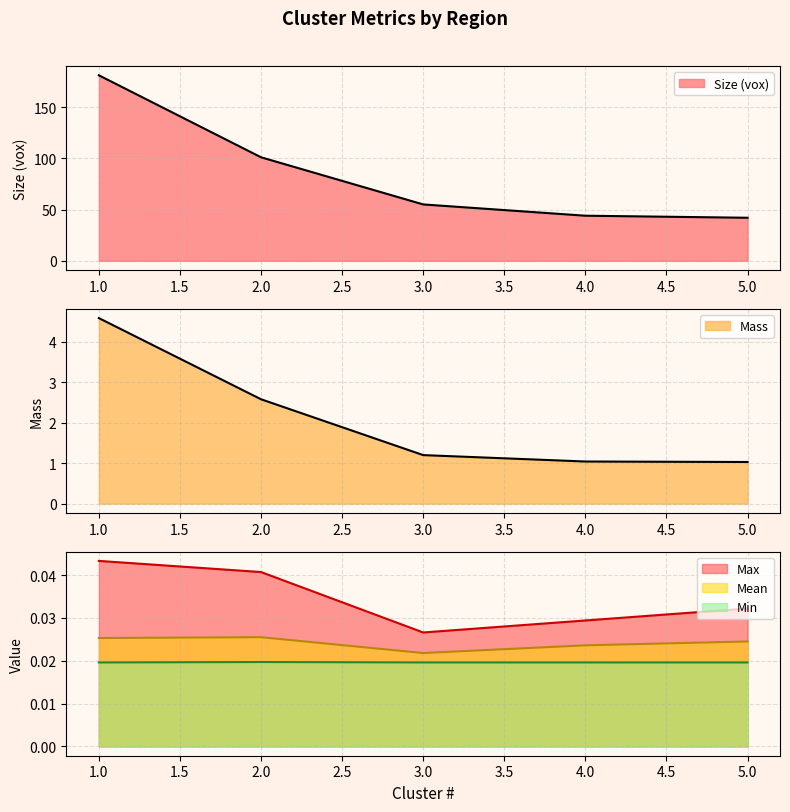

Reading left to right, transcribe all the data shown in this chart.

Size (vox): 181.0	101.0	55.0	44.0	42.0
Mass: 4.6	2.6	1.2	1.0	1.0
Max: 0.0	0.0	0.0	0.0	0.0
Mean: 0.0	0.0	0.0	0.0	0.0
Min: 0.0	0.0	0.0	0.0	0.0